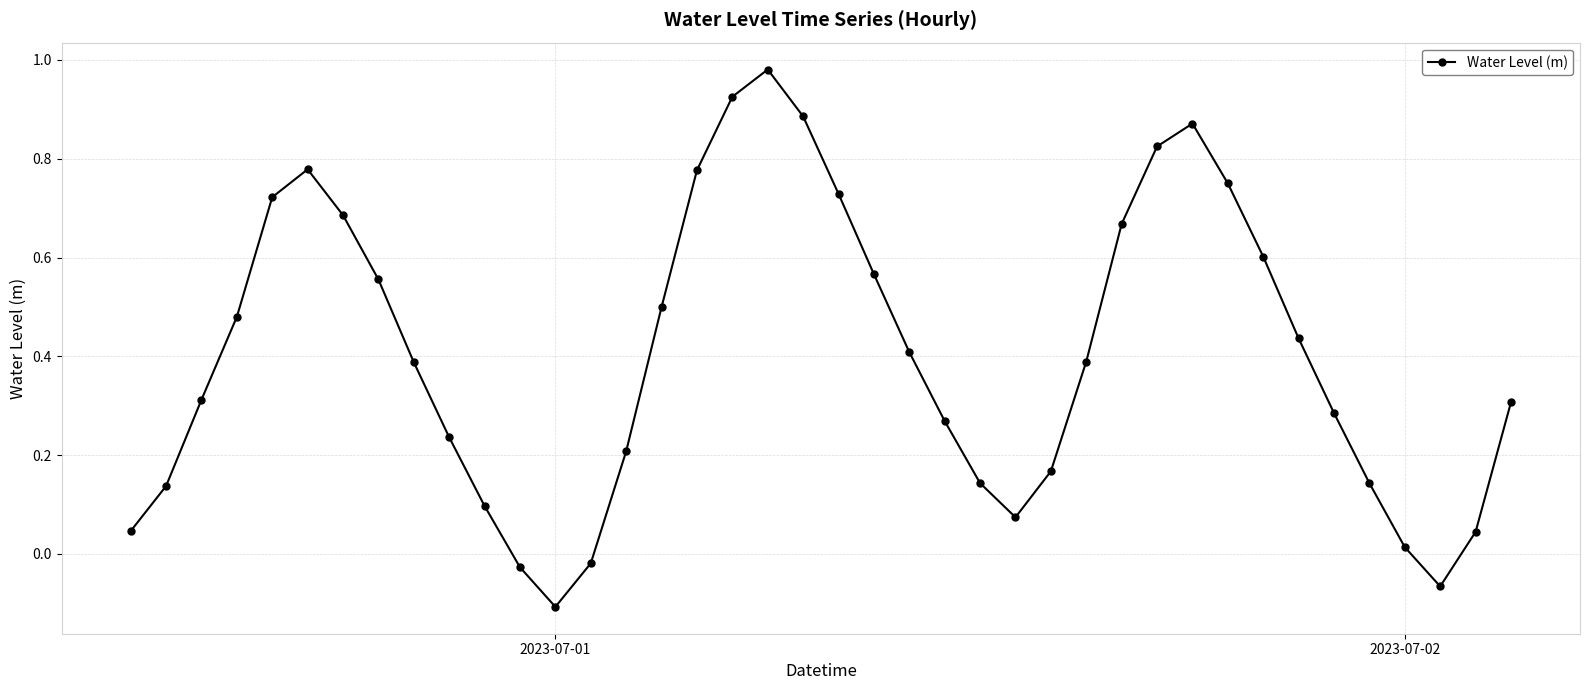

What is the sum of all values?

16.2